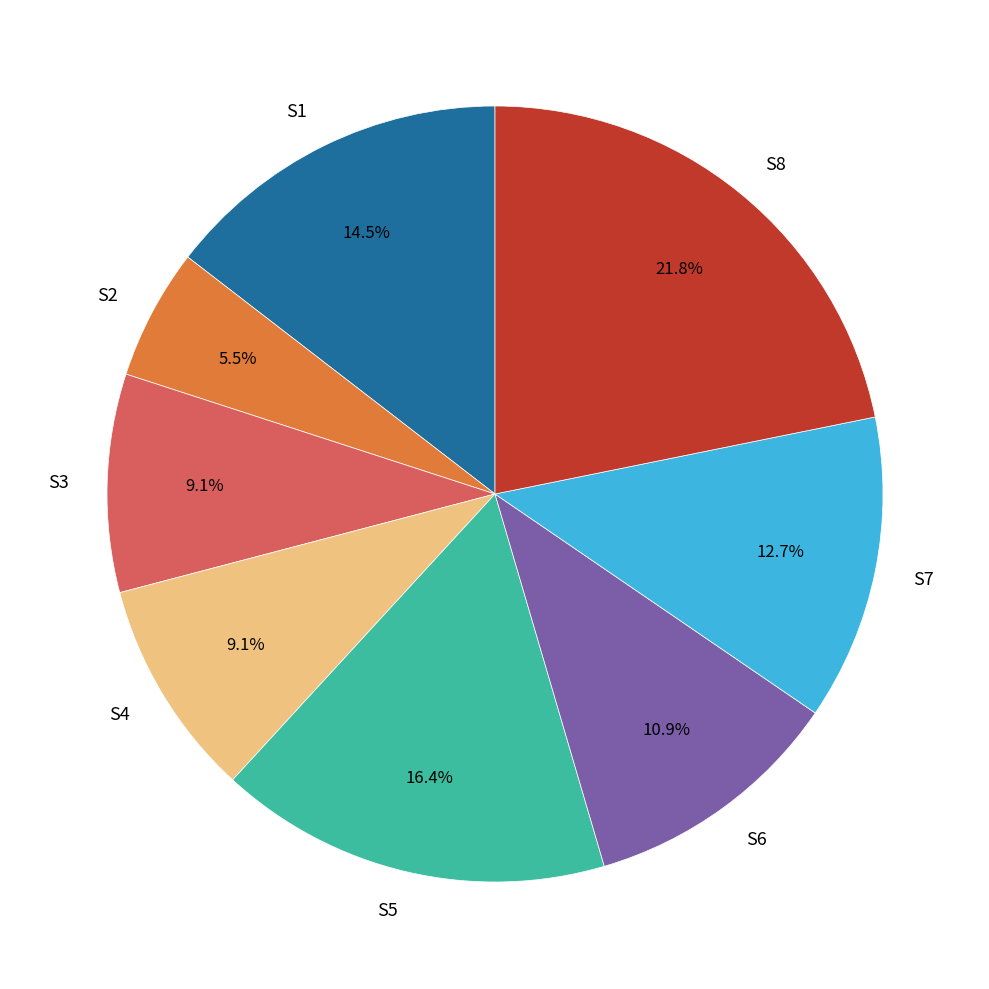

Which slice is the largest?

S8